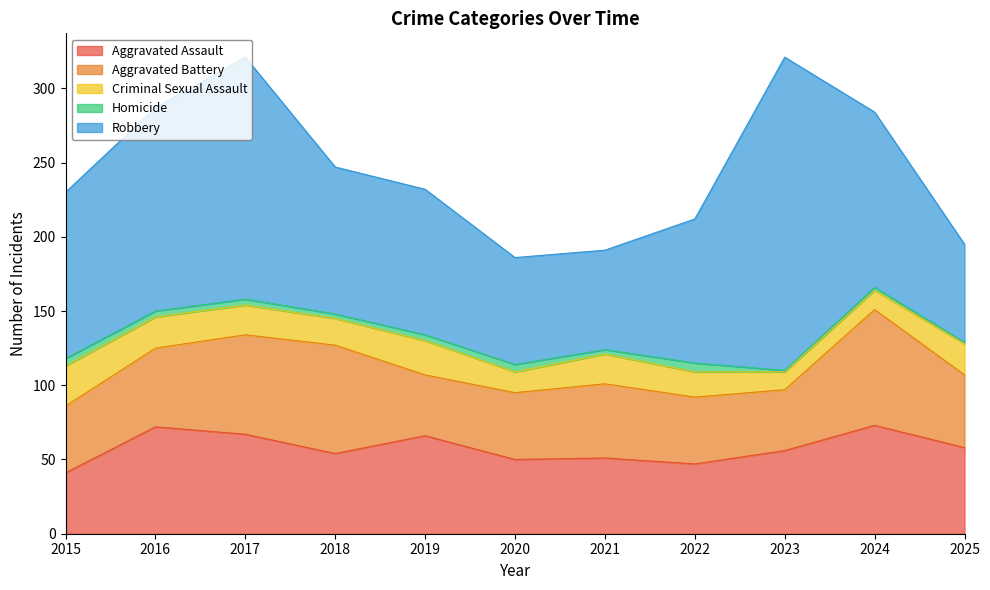

What is the greatest value displayed?

211